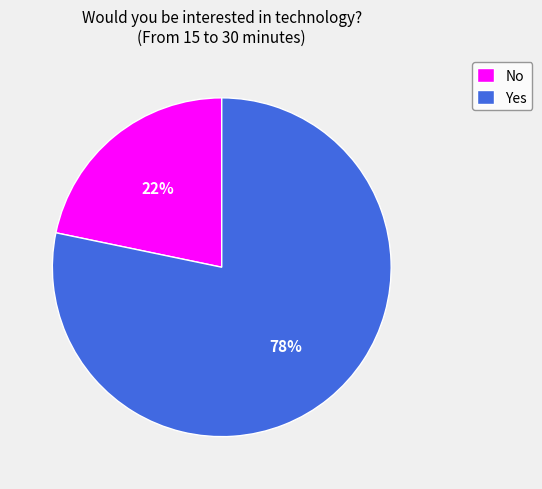

Which category has the smallest portion of the pie?

No